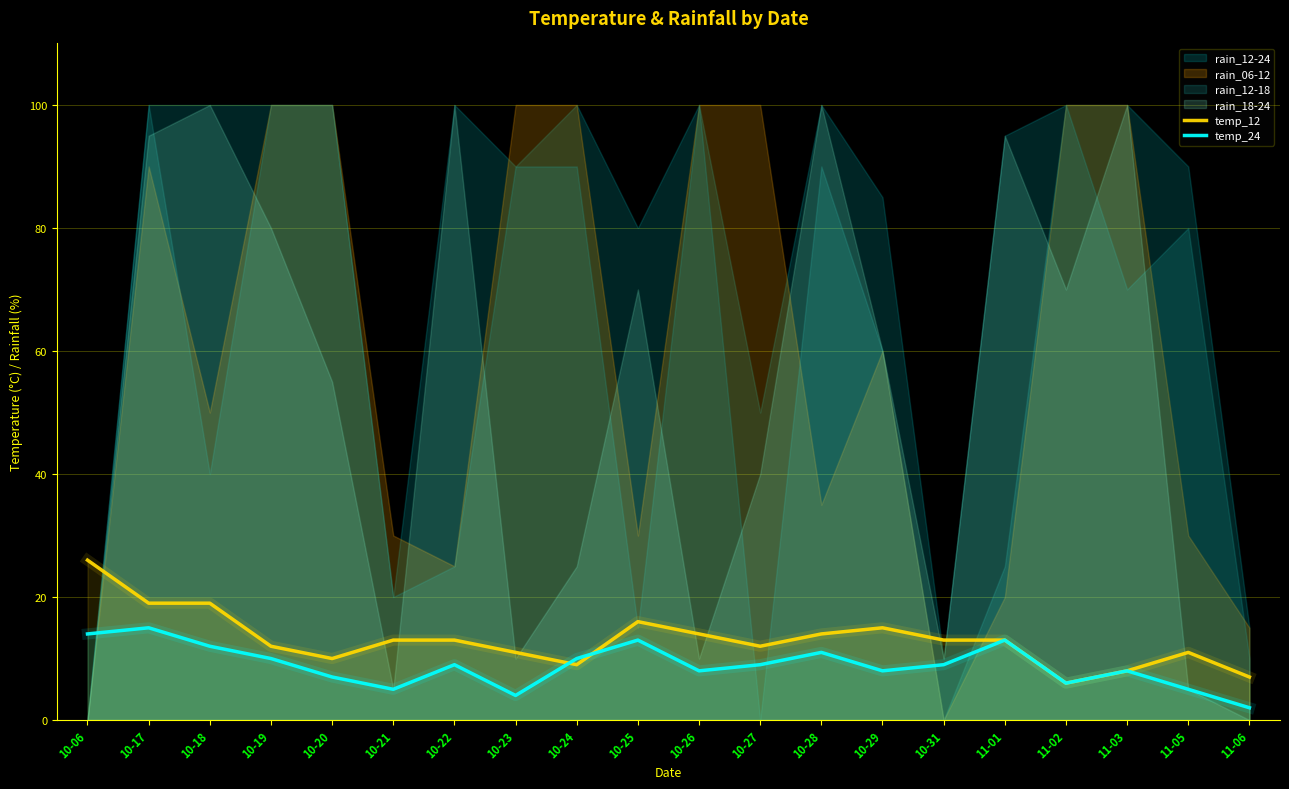

What is the difference between the temp_12 values at 11-05 and 10-29?

4